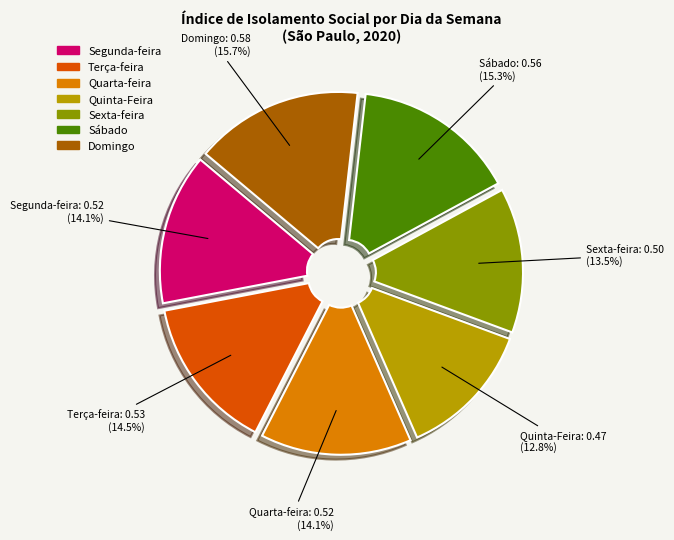

Count the number of slices in the pie.

7